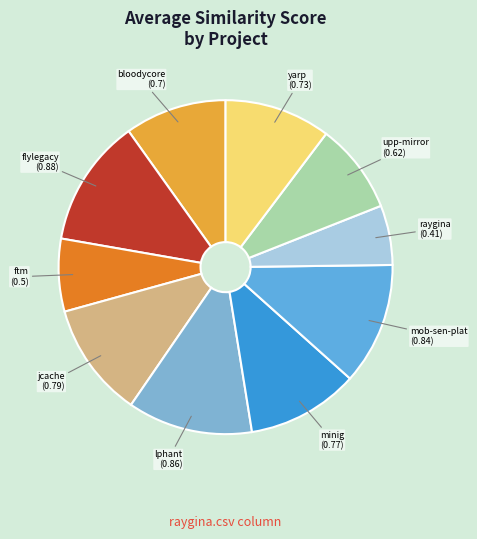

To the nearest percent, what is the difference between the largest and smallest slice percentages?

7%